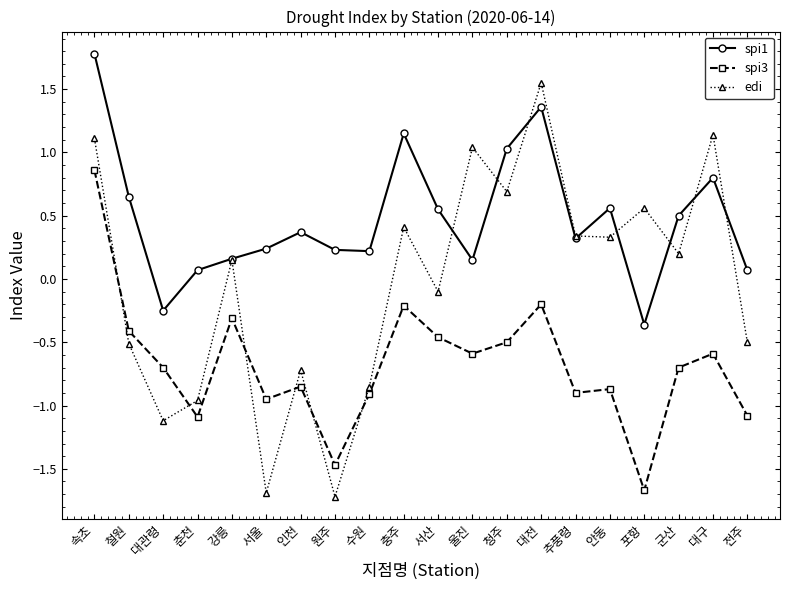

True or false: spi3 and edi cross at least once.

True